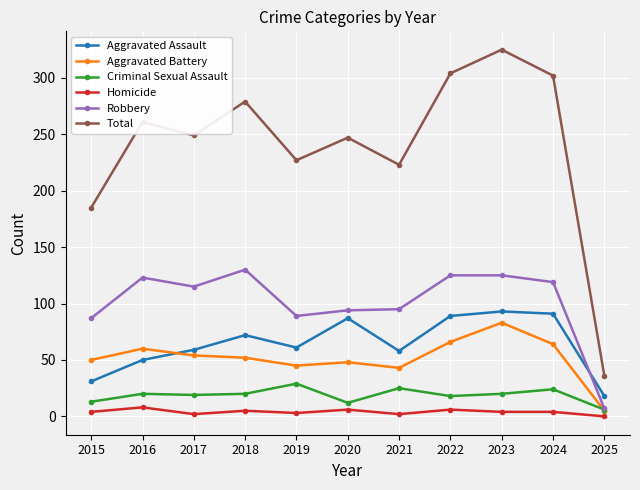

What is the sum of all Aggravated Battery values?

570